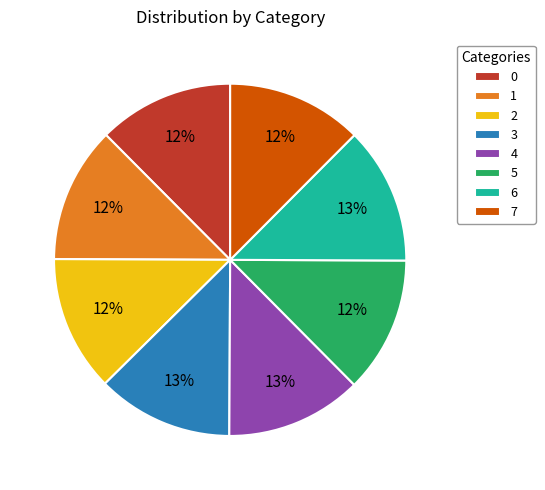

Do 3 and 0 together represent more than half of the pie?

No